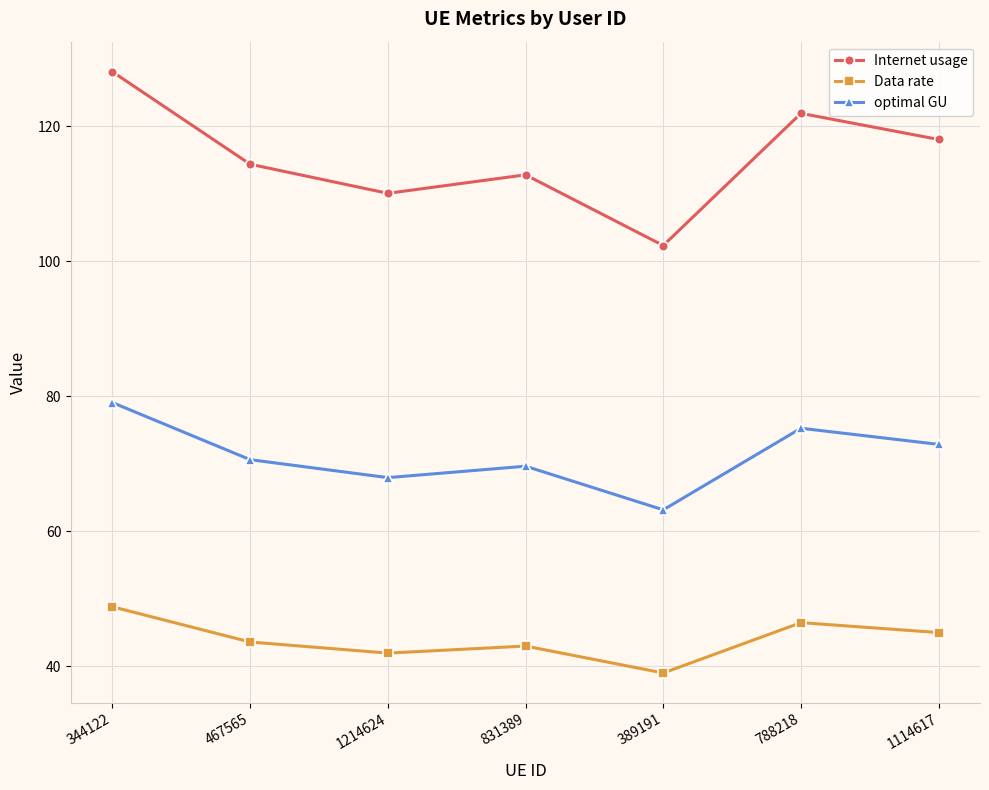

True or false: optimal GU has a value of 31.3 at 467565.

False